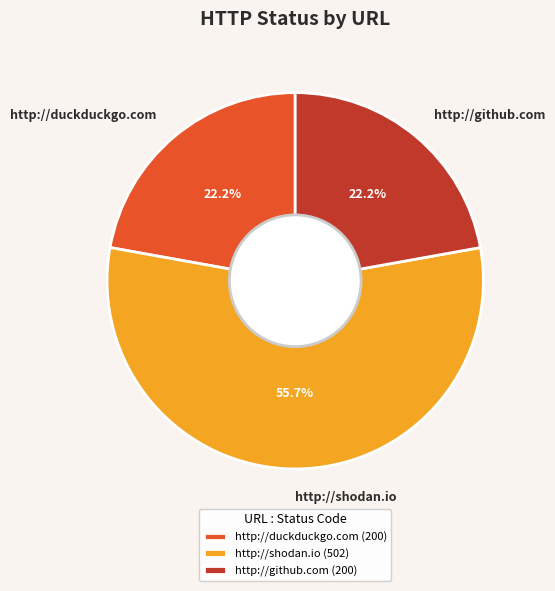

How much of the chart is everything except http://duckduckgo.com?

77.8%